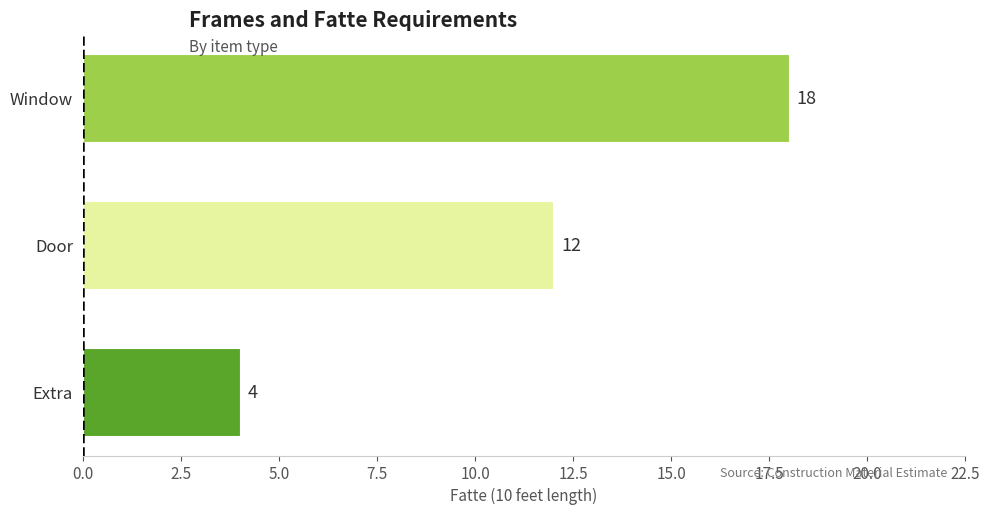

What is the minimum value shown in the chart?

4